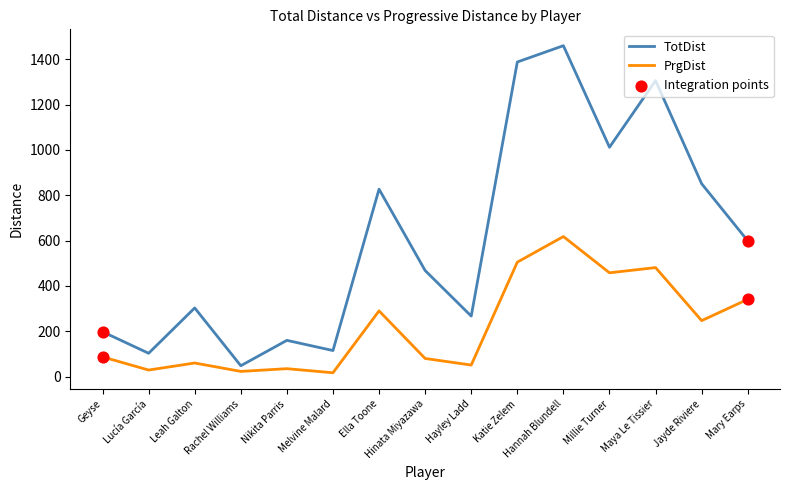

At which category is the sum across all series the highest?

Hannah Blundell